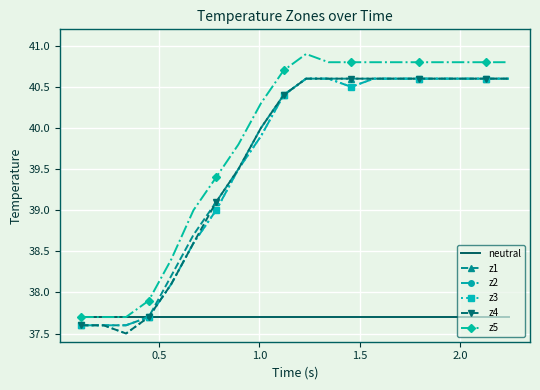

True or false: z5 and z2 intersect in this chart.

False